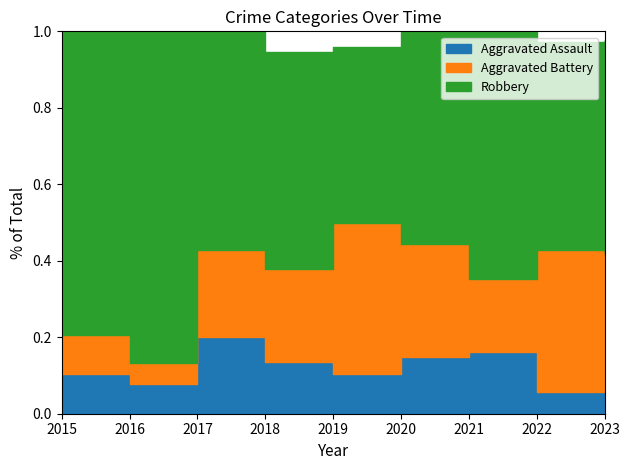

List the series in order of their overall mean, lowest first.

Aggravated Assault, Aggravated Battery, Robbery